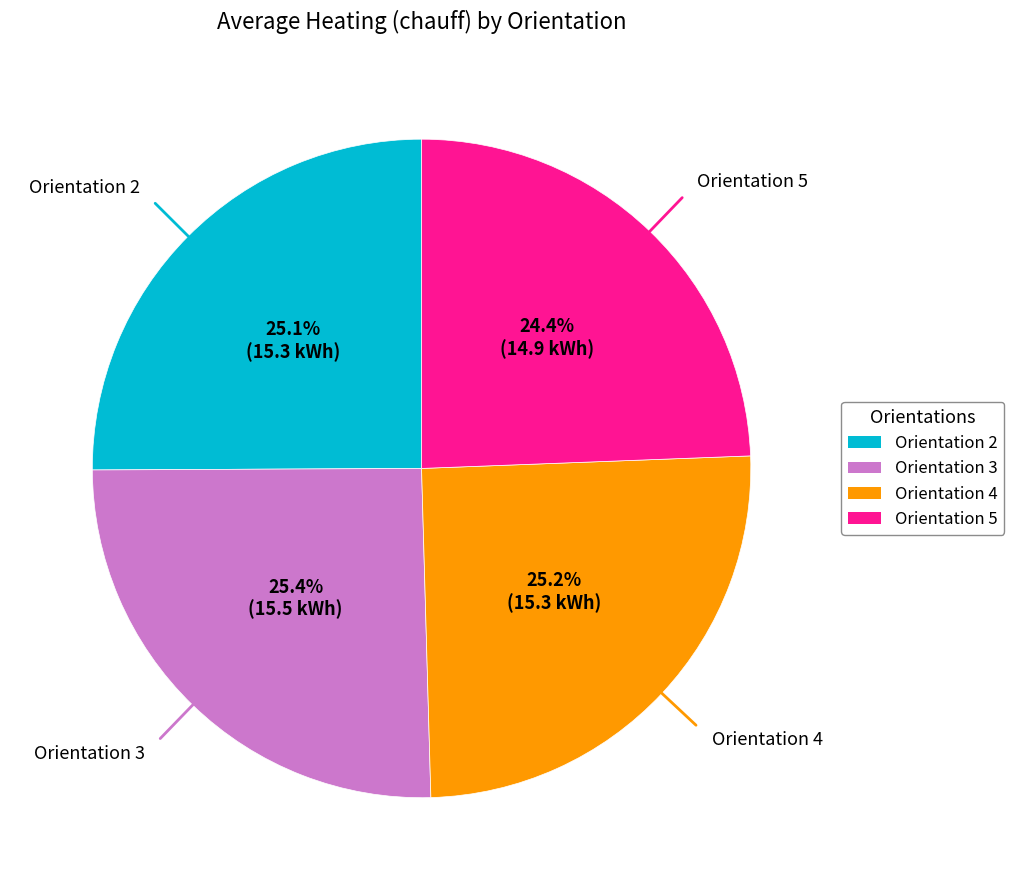

Is the sum of Orientation 3 and Orientation 4 greater than half?

Yes